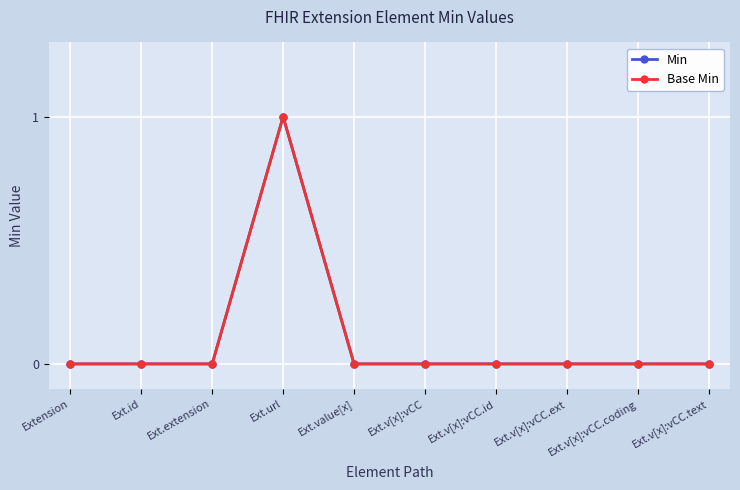

At which category is the sum across all series the highest?

Ext.url